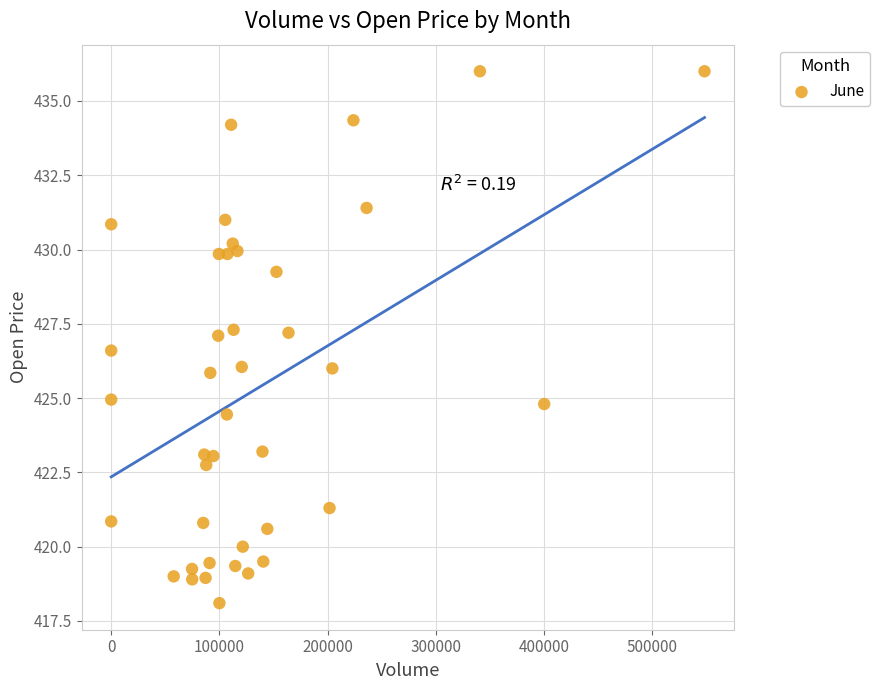

What is the range of Y values (max minus min)?

17.9